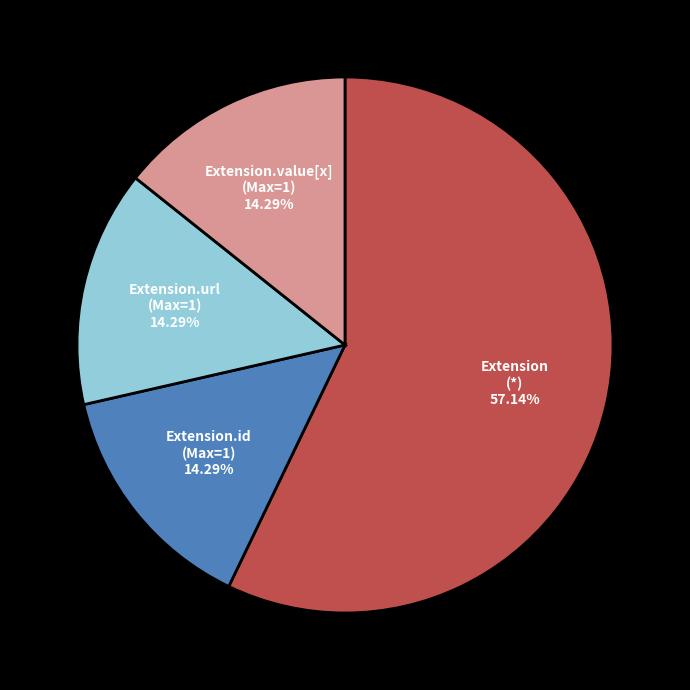

Is there any slice that represents more than half of the pie?

Yes